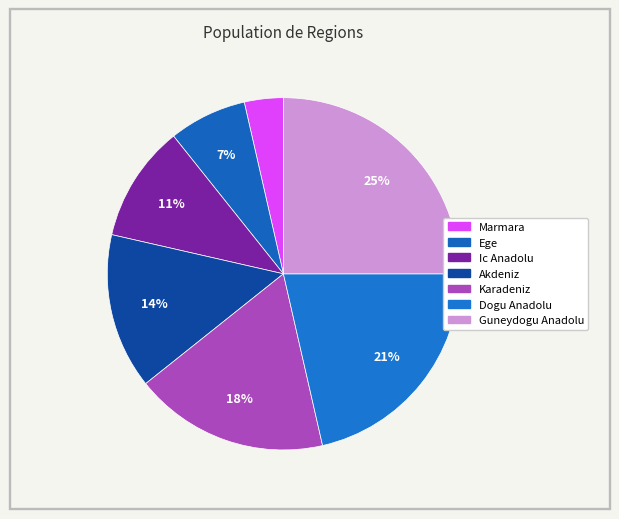

To the nearest percent, what is the difference between the largest and smallest slice percentages?

21%